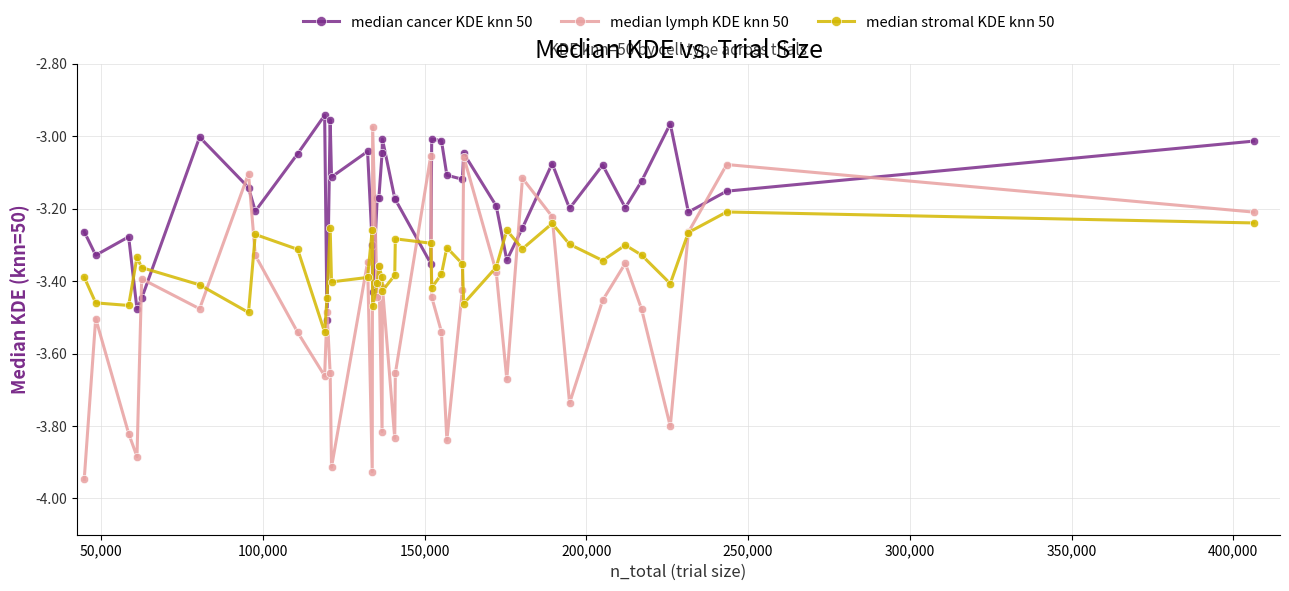

Which series has the largest total across all categories?

median cancer KDE knn 50